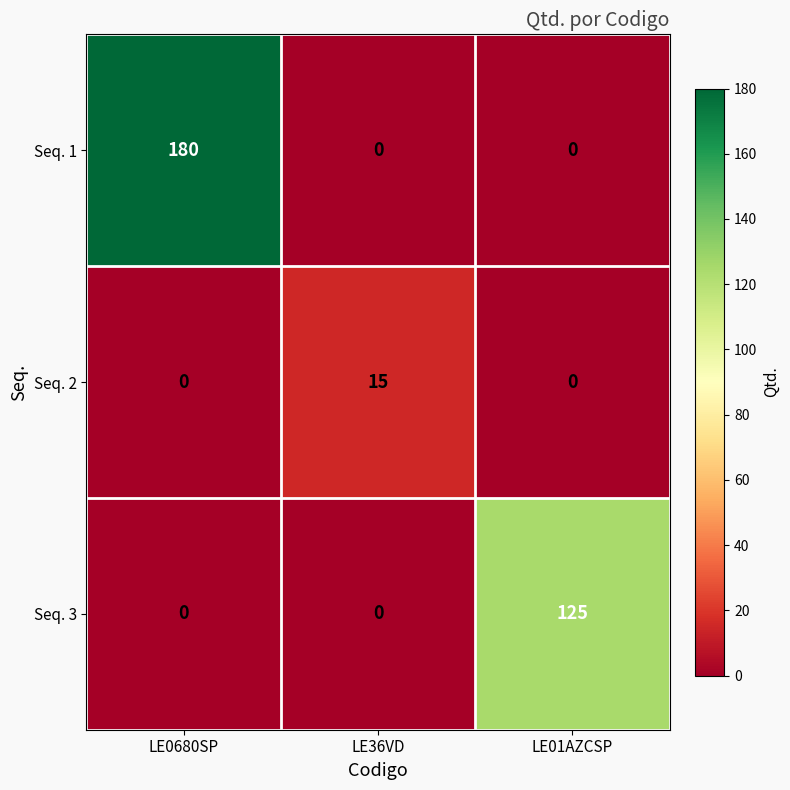

List the series in order of their overall mean, lowest first.

Seq. 2, Seq. 3, Seq. 1